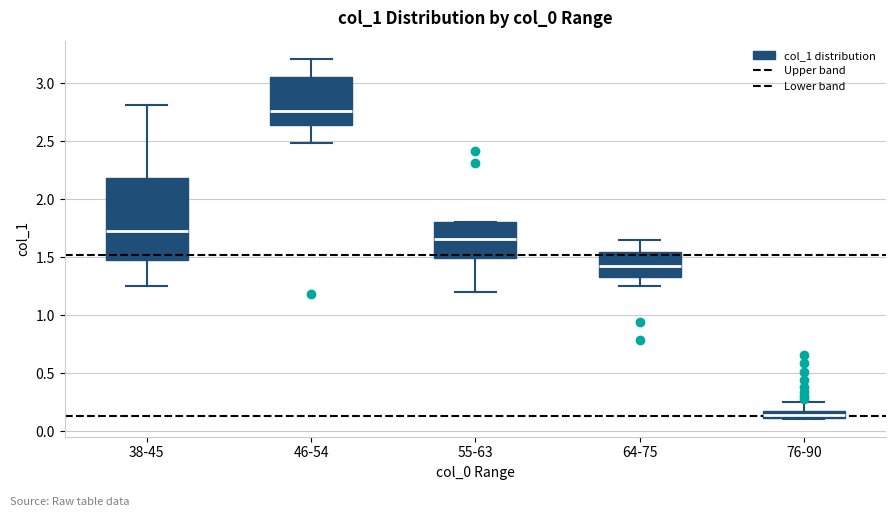

Comparing the boxes themselves (not the whiskers), which one is the tallest?

38-45